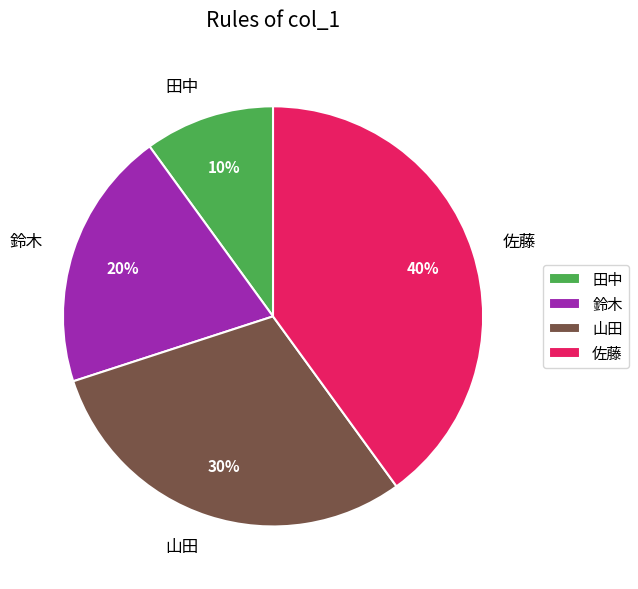

Is the sum of 山田 and 田中 greater than half?

No